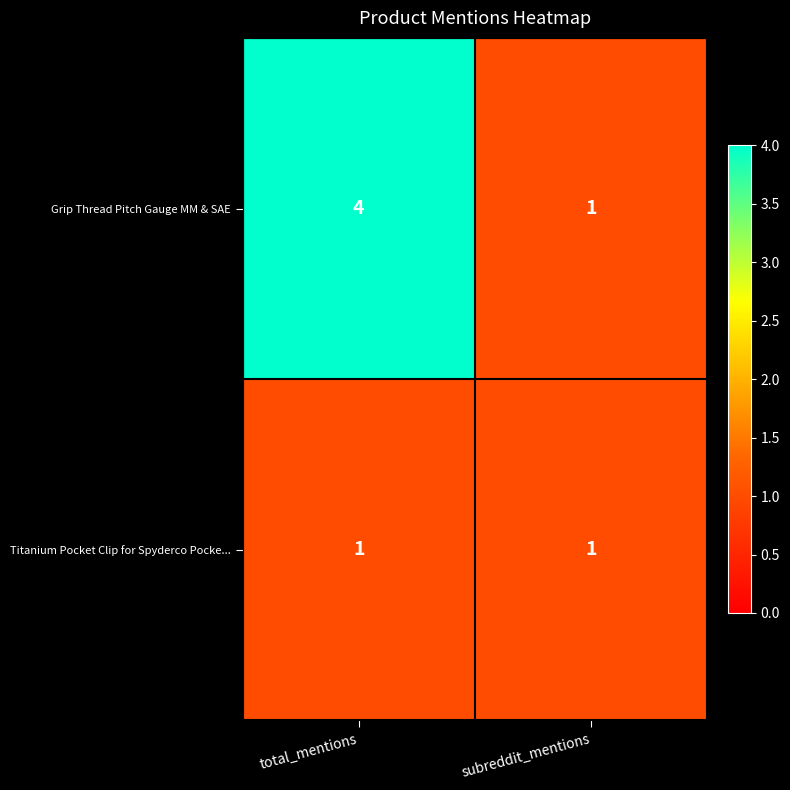

Between total_mentions and subreddit_mentions, which series saw the biggest shift?

Grip Thread Pitch Gauge MM & SAE